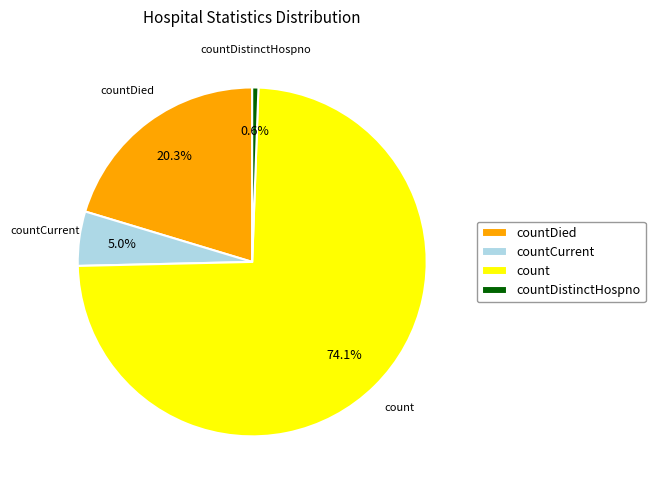

Does countDistinctHospno account for over 50% of the chart?

No